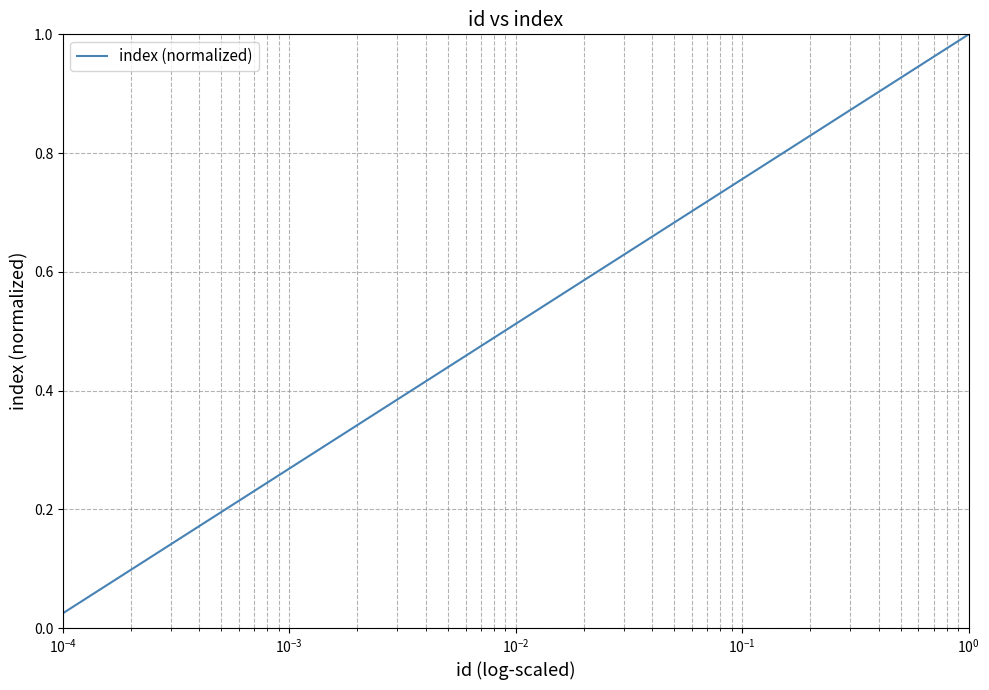

What is the difference between the second highest and second lowest values?

0.9